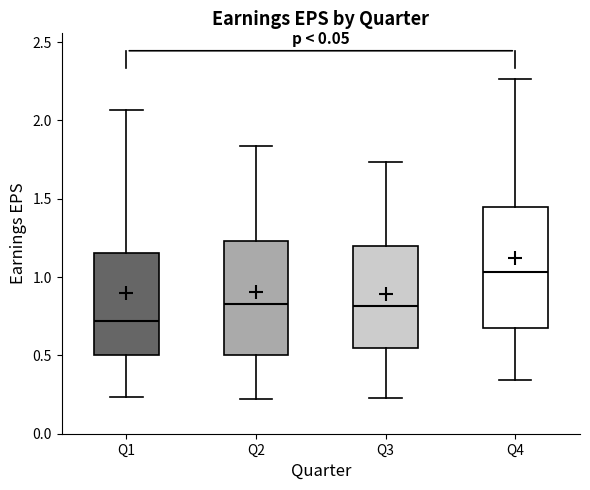

Reading left to right, read every box against the y-axis: the position of its median line, the range the box covers, and the ends of its whiskers. The values are not printed on the chart, so give them approximately, as read against the axis.

Q1: median 0.70, box 0.50 to 1.15, whiskers 0.25 to 2.05
Q2: median 0.85, box 0.50 to 1.25, whiskers 0.20 to 1.85
Q3: median 0.80, box 0.55 to 1.20, whiskers 0.25 to 1.75
Q4: median 1.05, box 0.70 to 1.45, whiskers 0.35 to 2.25